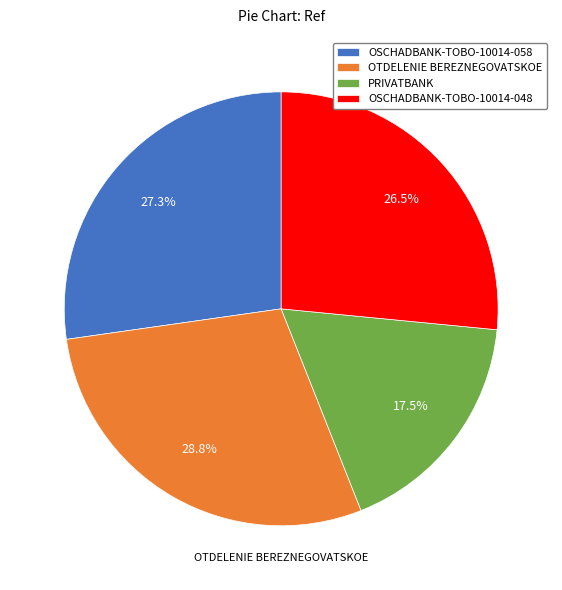

How many slices are in this pie chart?

4